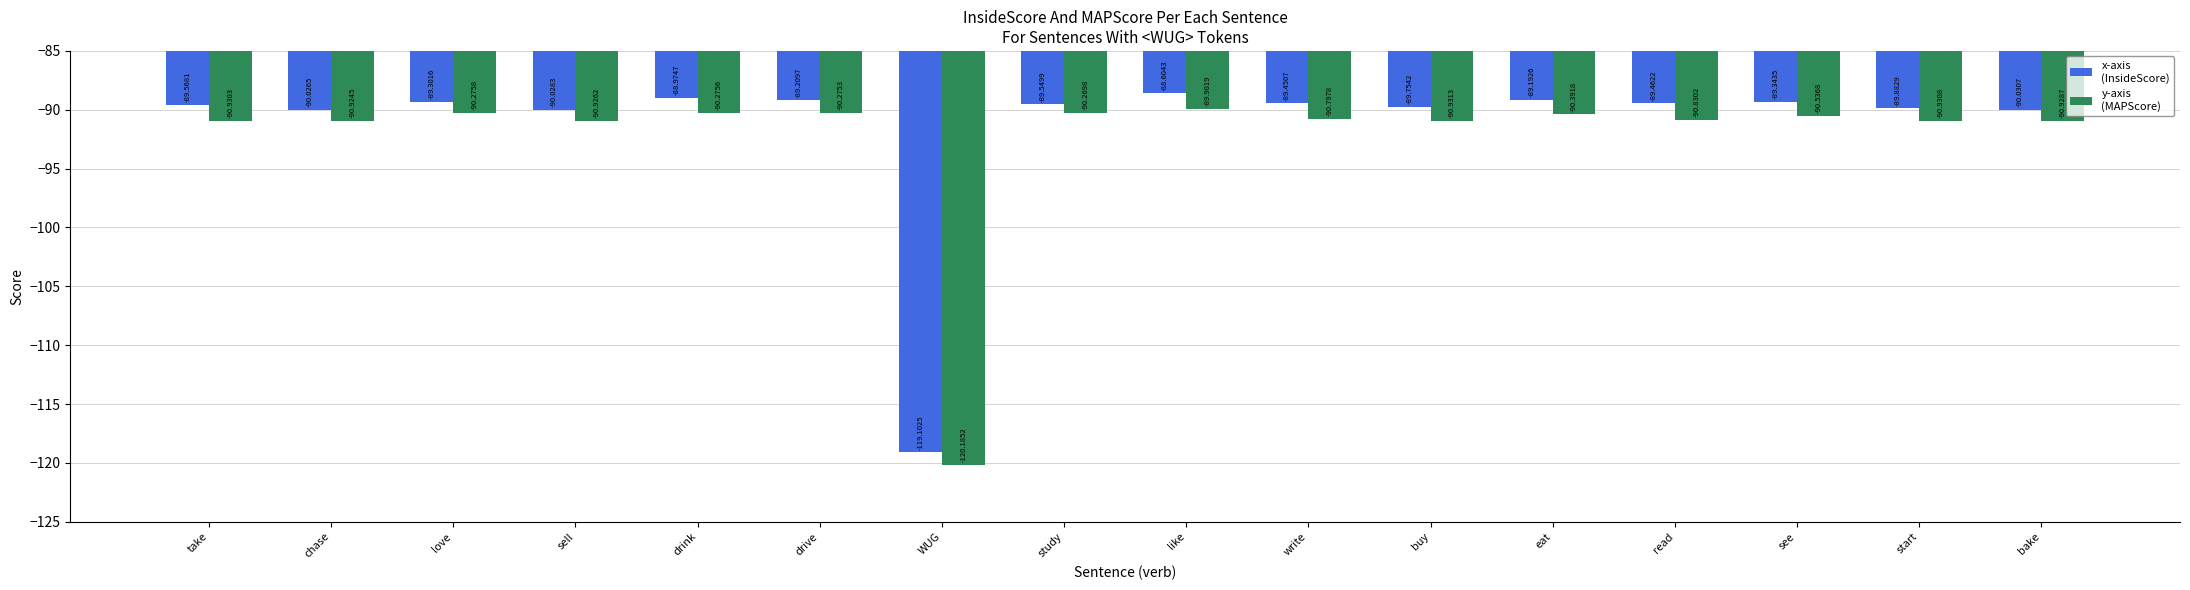

What is the label of the 1st bar from the right?

bake